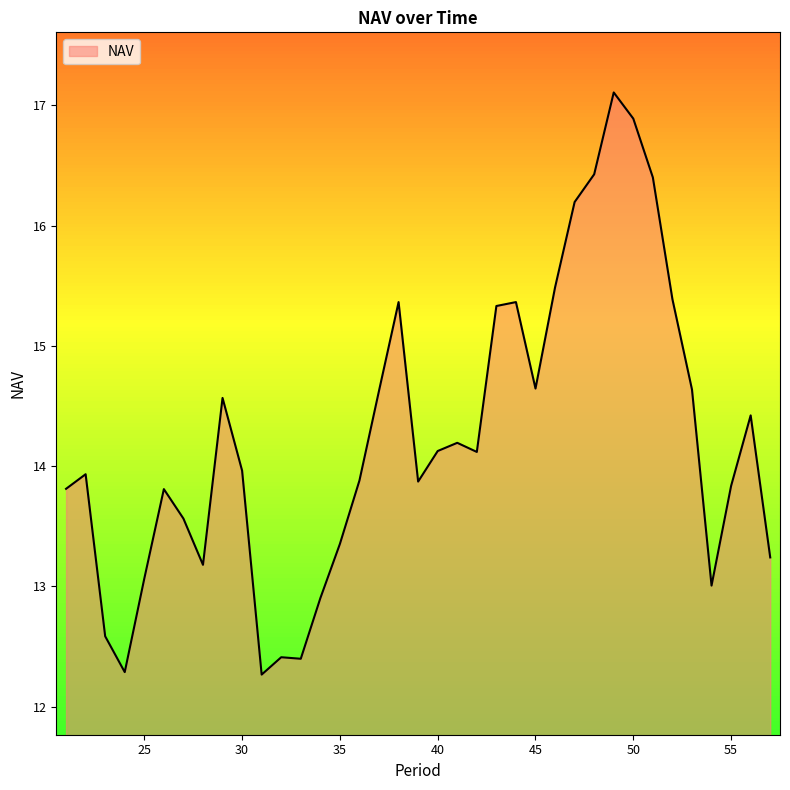

What is the difference between the second highest and minimum values?

4.6